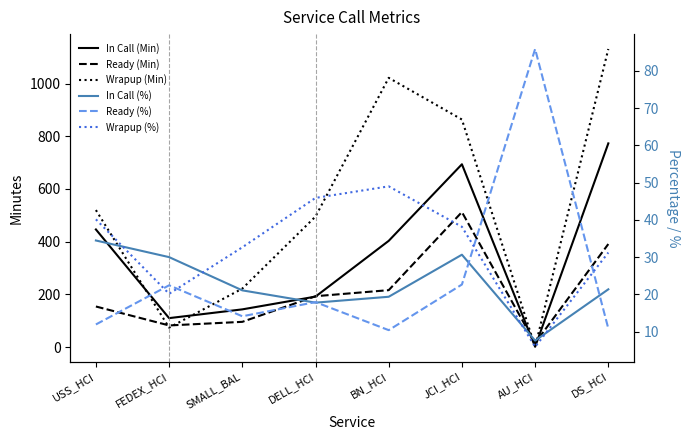

Reading left to right, what are all the values shown in this chart?

In Call (Min): 446.4	110.0	143.3	191.7	403.2	693.7	1.4	772.9
Ready (Min): 154.2	82.3	96.0	193.2	216.2	512.4	15.3	391.1
Wrapup (Min): 519.9	73.9	222.0	495.4	1021.6	863.4	1.1	1130.9
In Call (%): 34.5	30.0	21.1	17.8	19.3	30.6	7.6	21.3
Ready (%): 11.9	22.4	14.1	17.9	10.4	22.6	85.9	10.8
Wrapup (%): 40.1	20.1	32.6	45.9	49.0	38.1	5.9	31.2